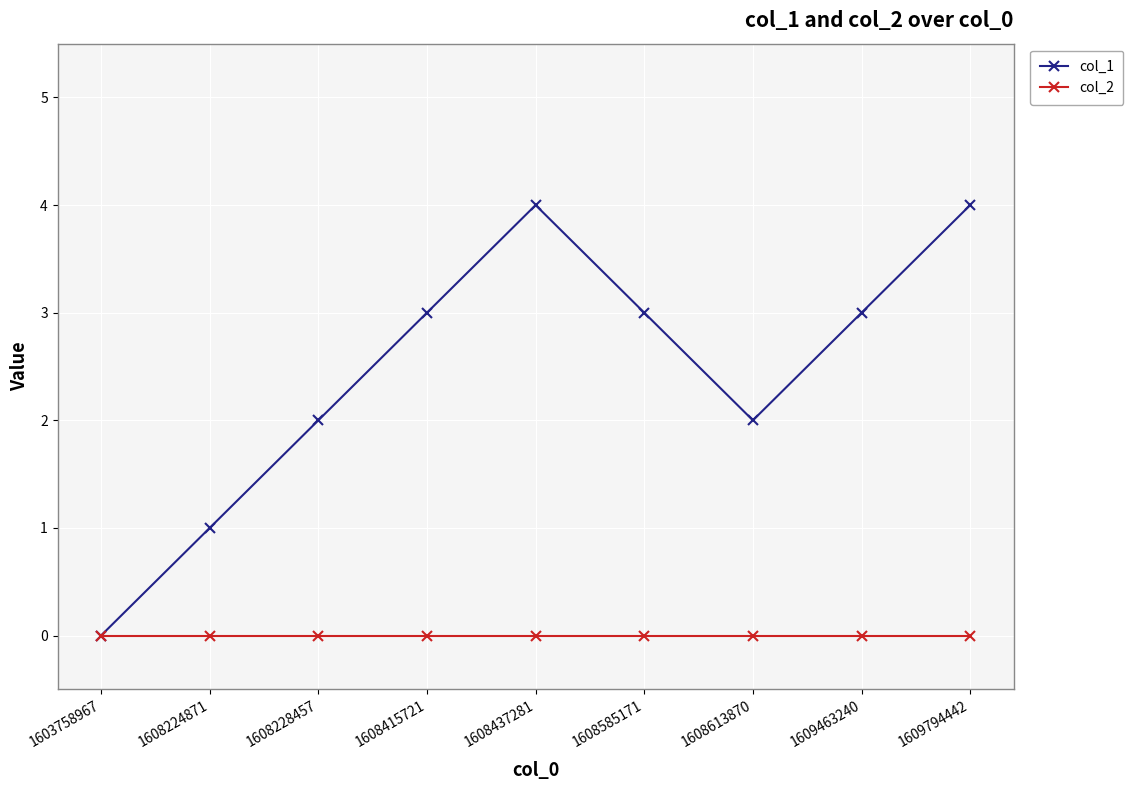

True or false: col_1 has a value of 4 at 1609794442.

True